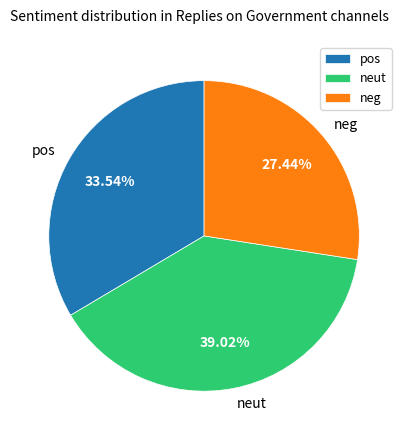

Rank the categories by value from highest to lowest.

neut, pos, neg